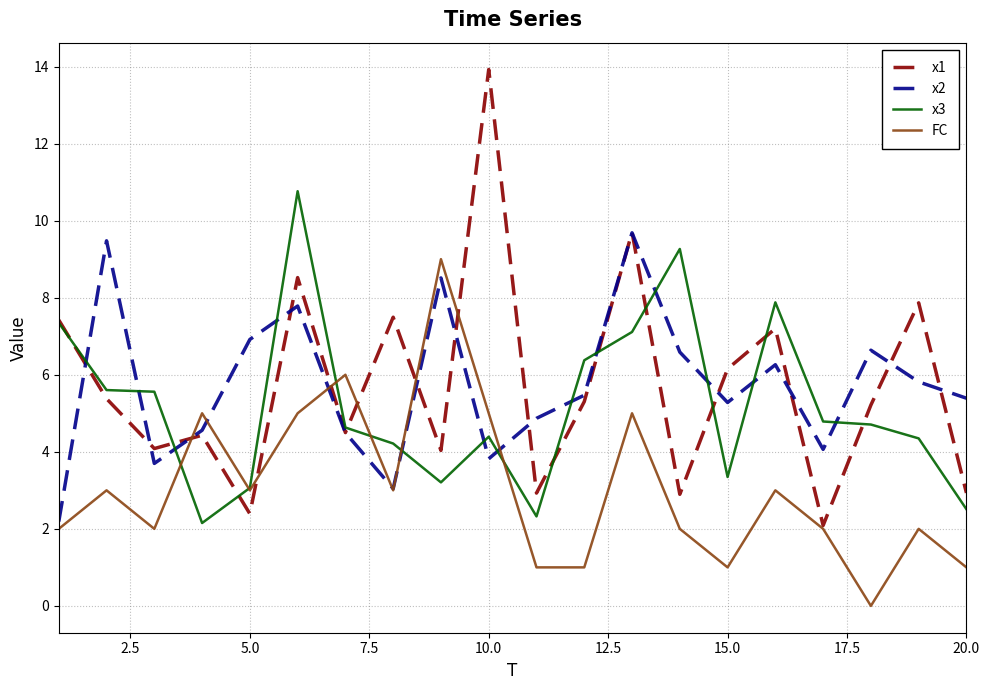

Which series has the largest range (max minus min)?

x1